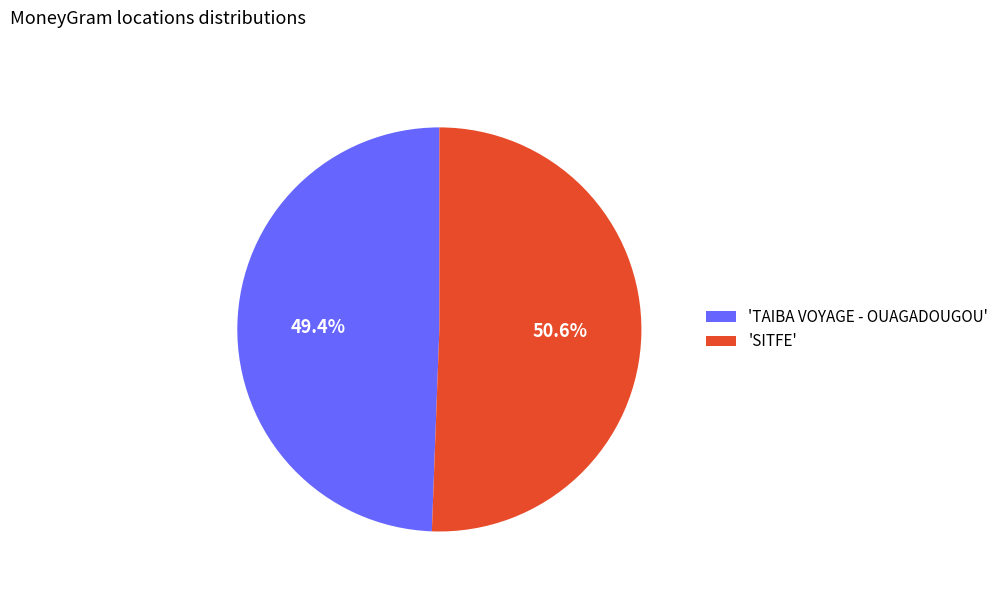

Which has a higher value, 'TAIBA VOYAGE - OUAGADOUGOU' or 'SITFE'?

'SITFE'